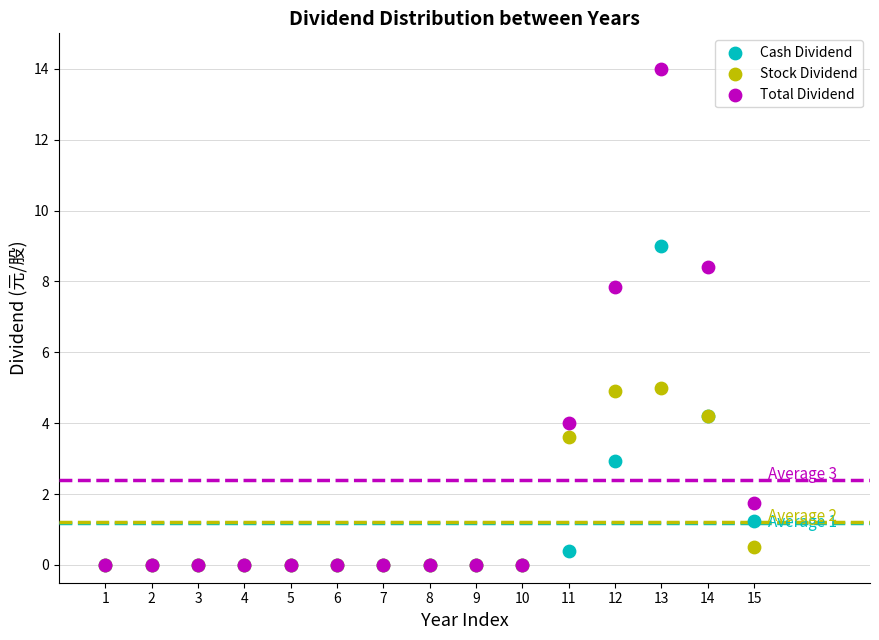

Across all series, what Y value is closest to 7?

7.9